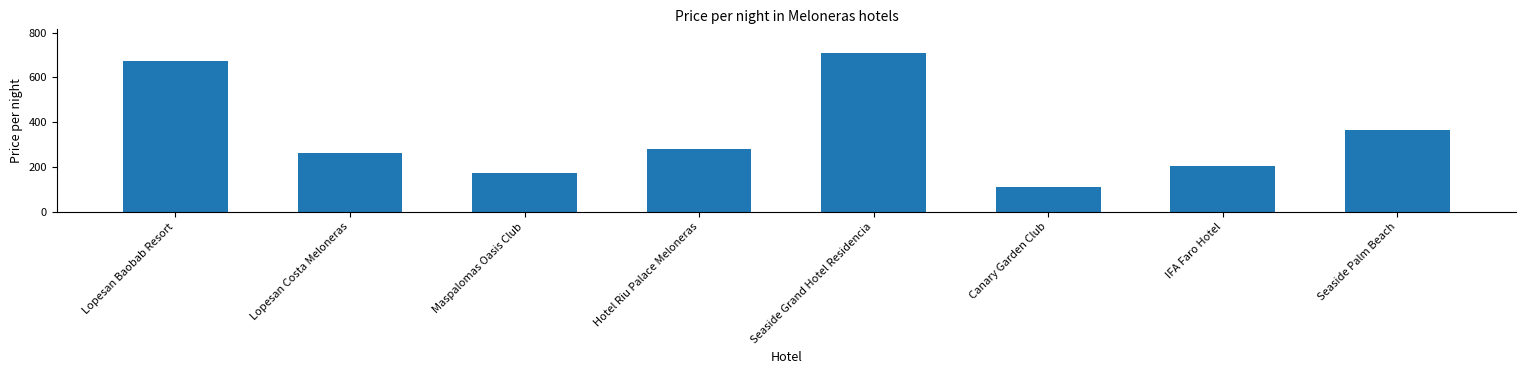

Reading left to right, list all the values displayed in this chart.

Lopesan Baobab Resort=671	Lopesan Costa Meloneras=263	Maspalomas Oasis Club=172	Hotel Riu Palace Meloneras=278	Seaside Grand Hotel Residencia=708	Canary Garden Club=112	IFA Faro Hotel=206	Seaside Palm Beach=363